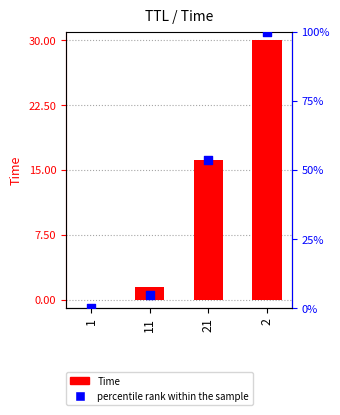

Which series reaches the minimum Y coordinate?

percentile rank within the sample